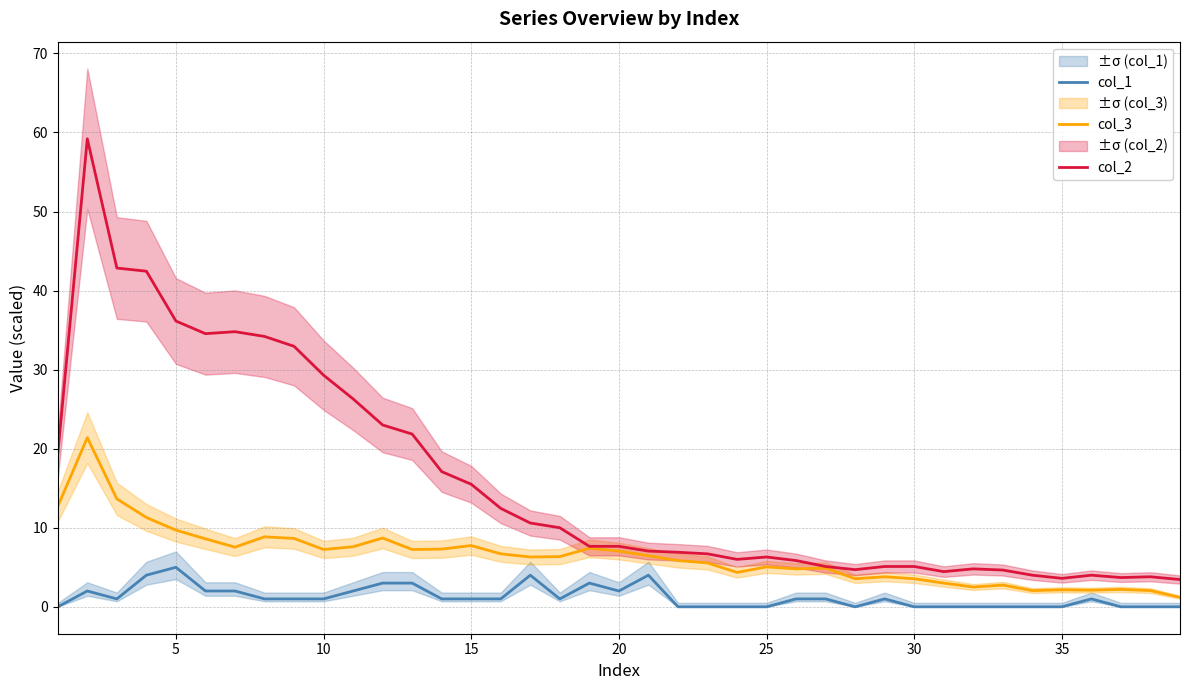

True or false: col_3 has more than 2 points higher than both neighbors.

True